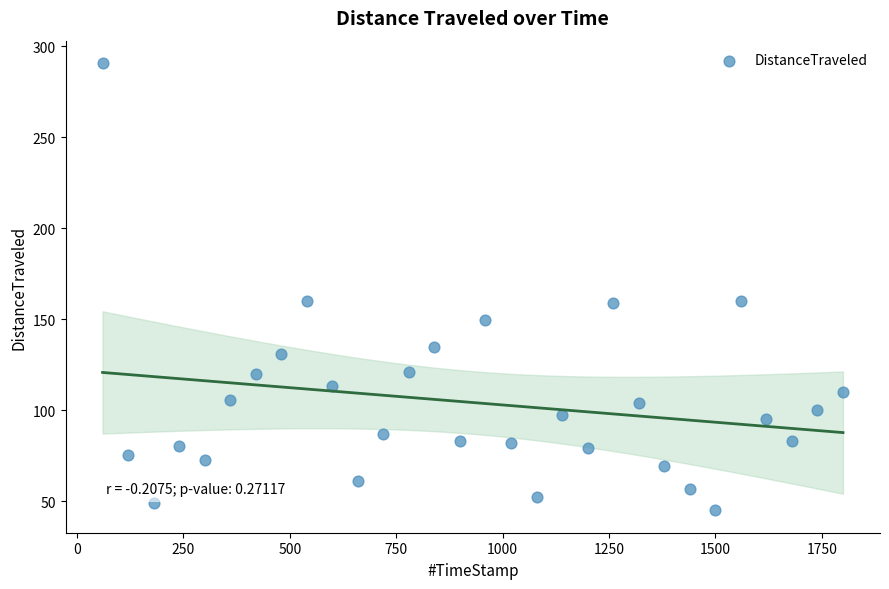

What is the range of X values (max minus min)?

1739.9